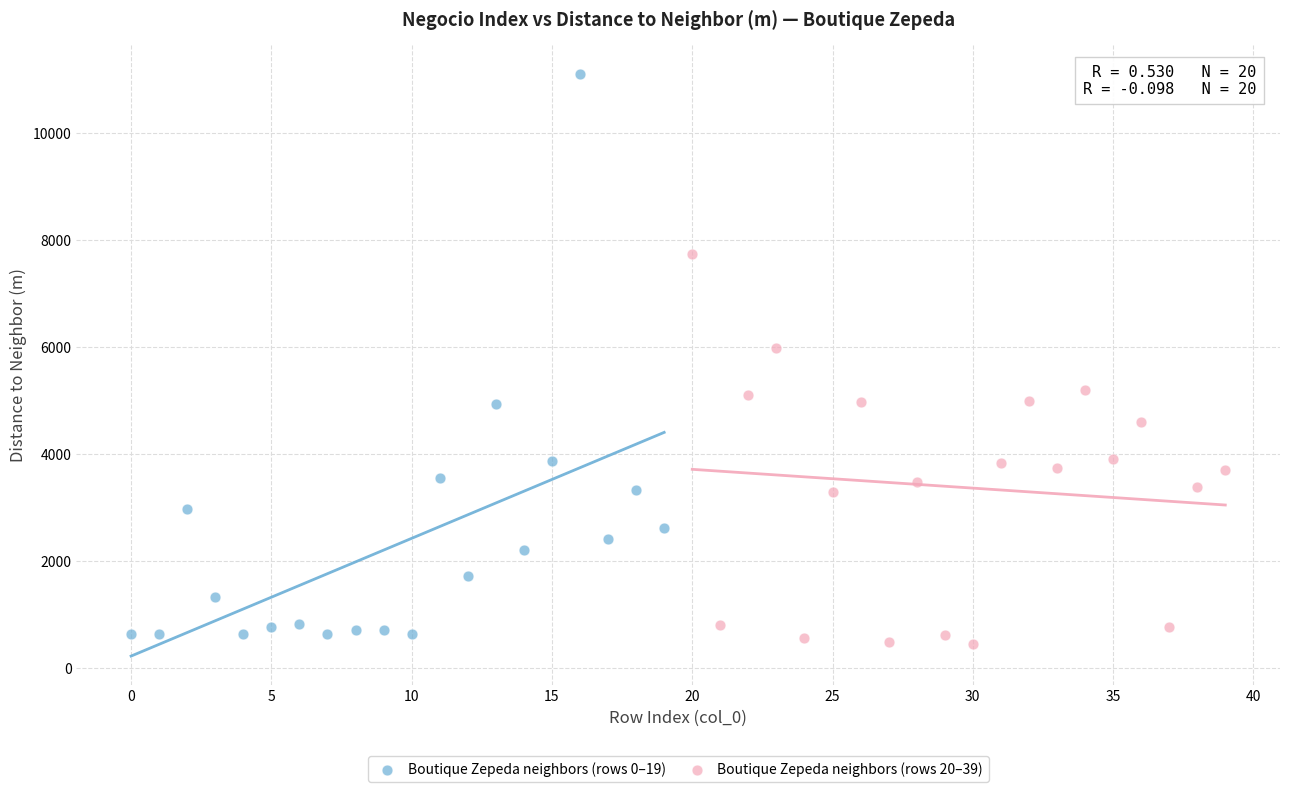

Which series has the widest spread of Y values?

Boutique Zepeda neighbors (rows 0–19)